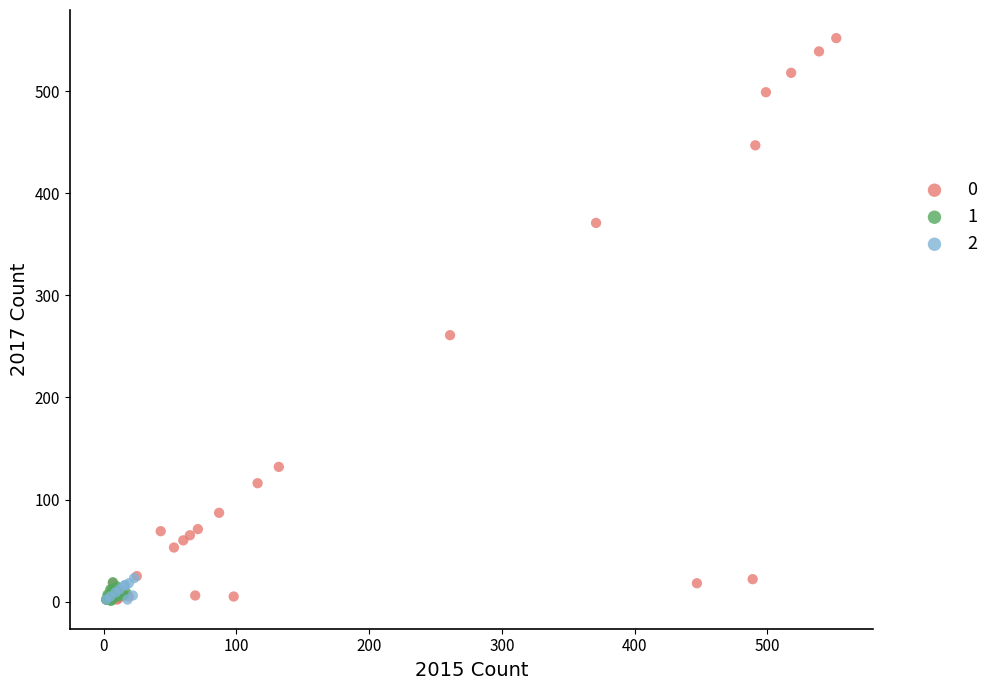

What are all the series names shown in the legend?

0, 1, 2